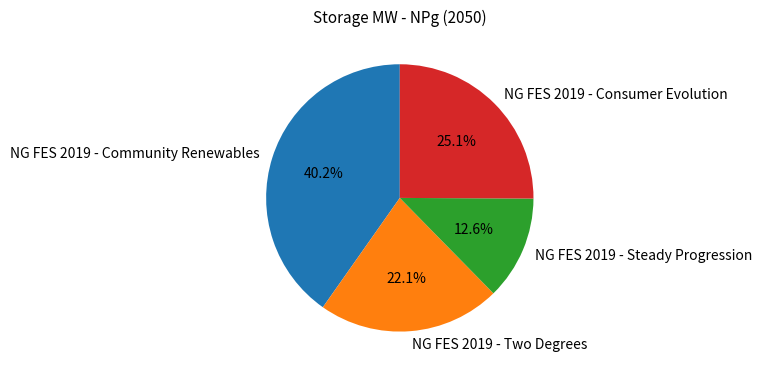

Is NG FES 2019 - Consumer Evolution the majority of the pie?

No